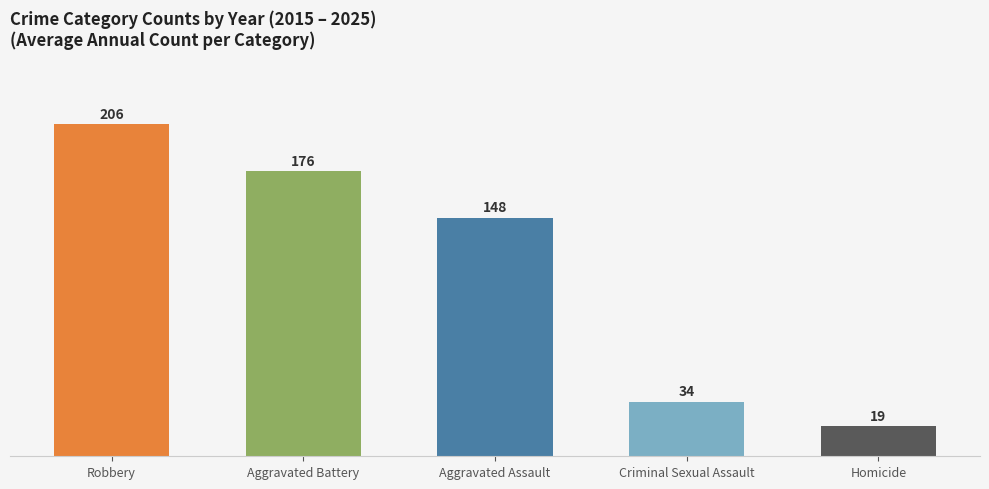

Rank the categories by value from lowest to highest.

Homicide, Criminal Sexual Assault, Aggravated Assault, Aggravated Battery, Robbery